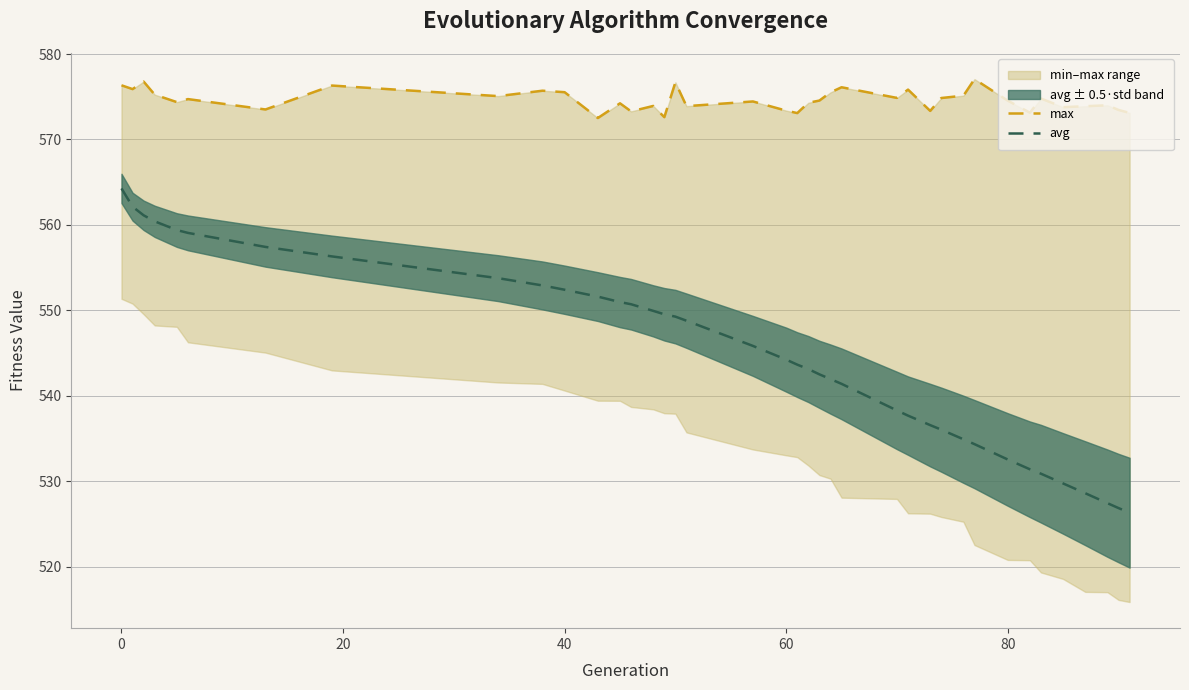

What is the maximum value for avg?

564.3